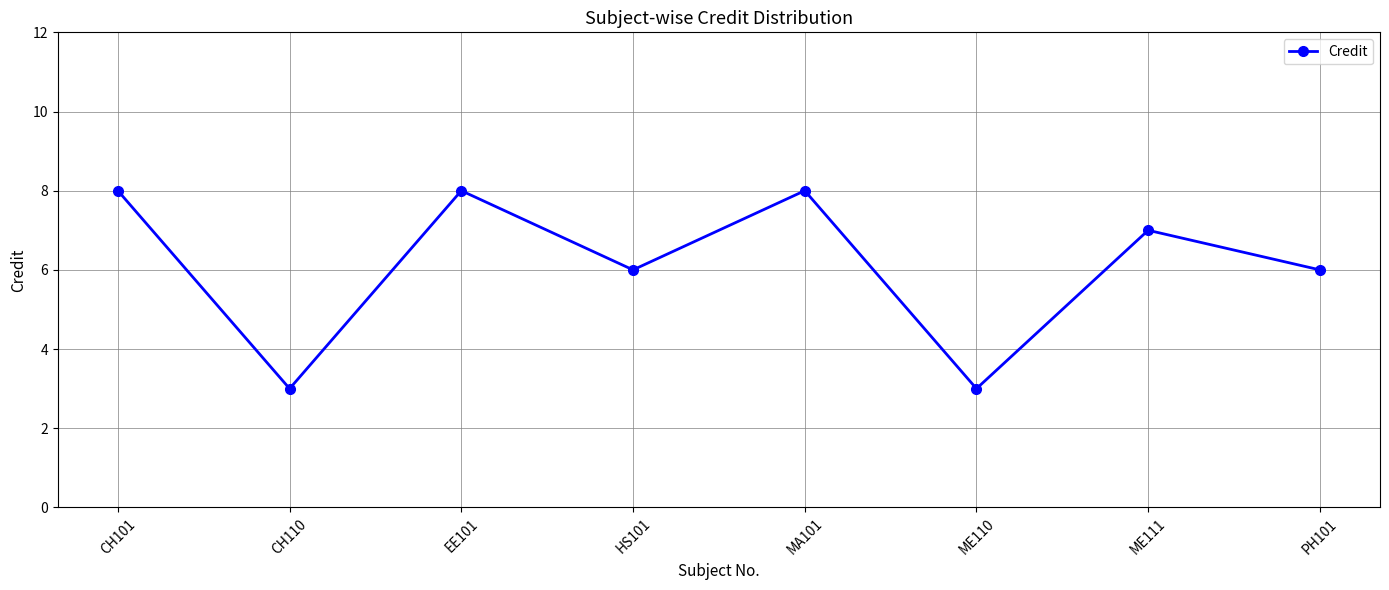

Reading right to left, extract all data points from this chart.

PH101=6	ME111=7	ME110=3	MA101=8	HS101=6	EE101=8	CH110=3	CH101=8